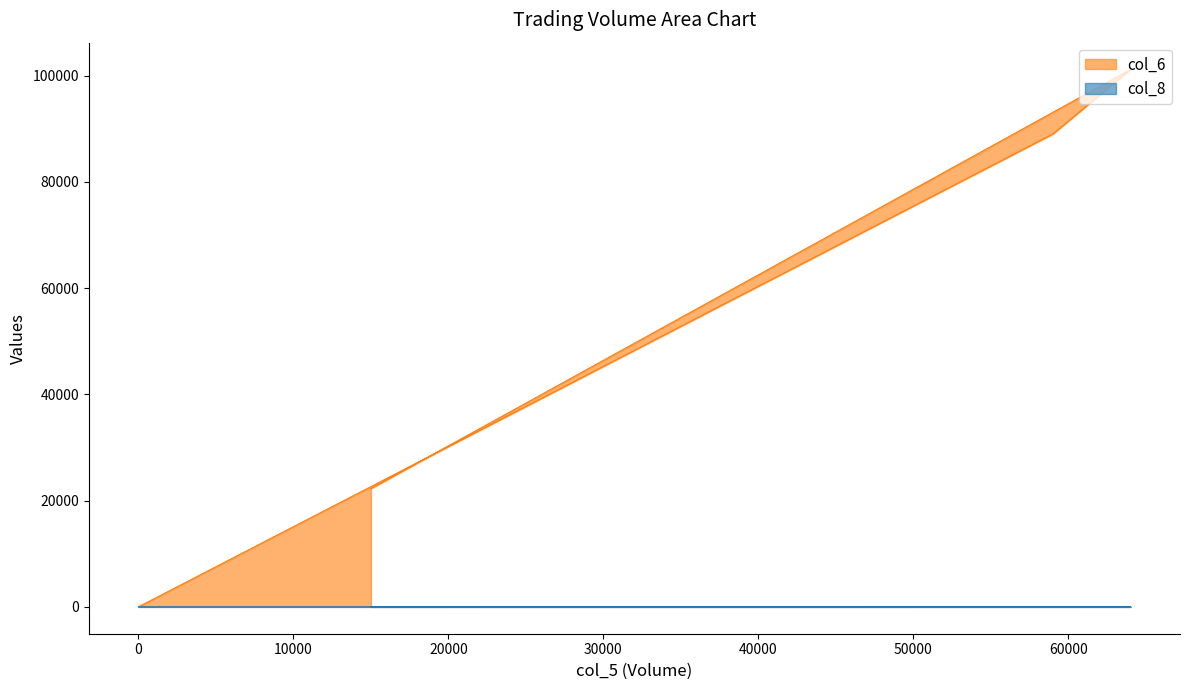

True or false: col_6 and col_8 cross at least once.

False